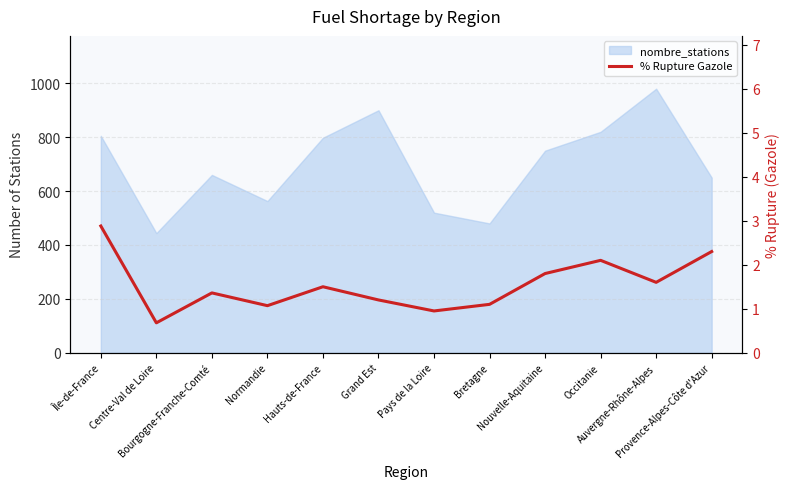

The value at Normandie is 1.1. True or false?

True